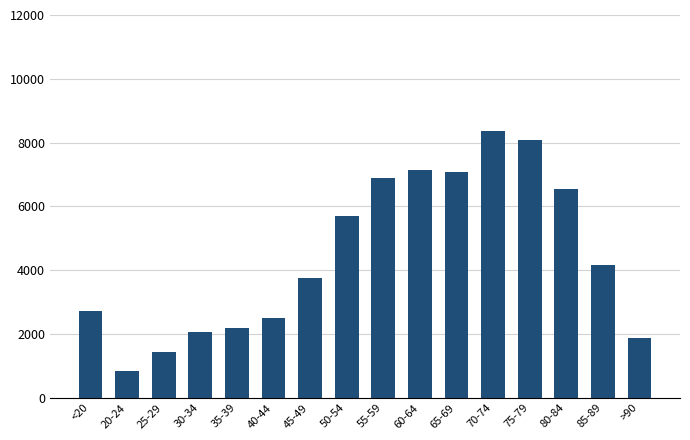

What is the value of the 4th bar from the left?

2067